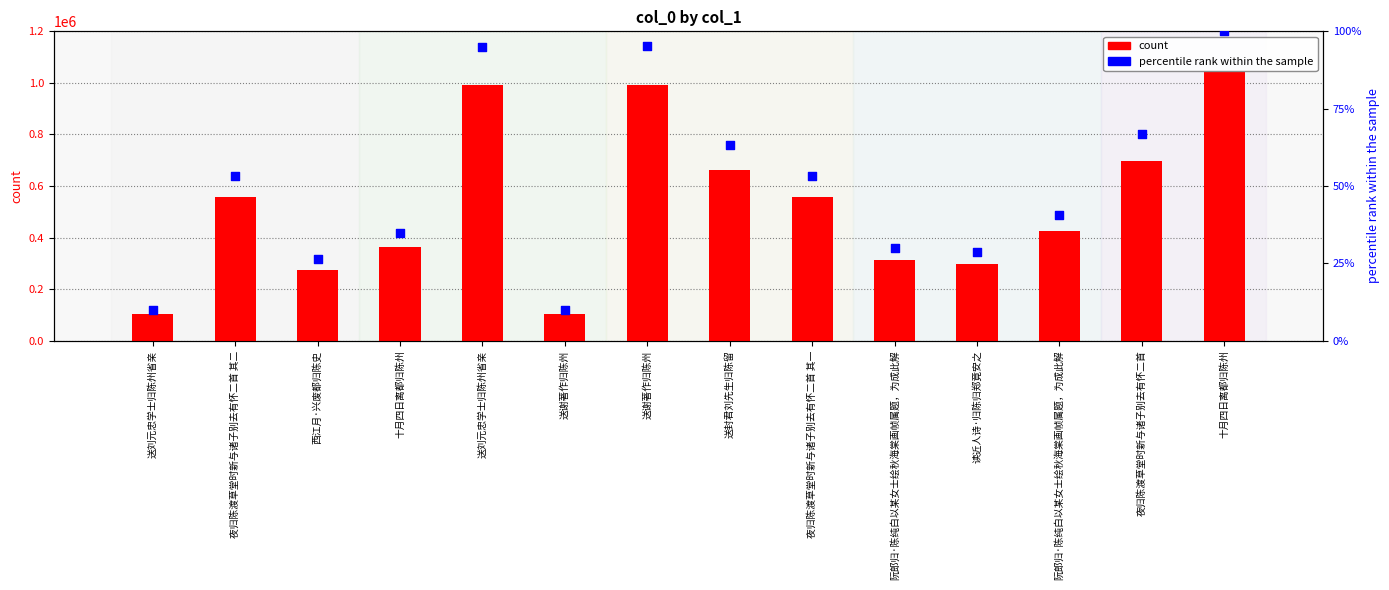

Which series has the widest spread of Y values?

count